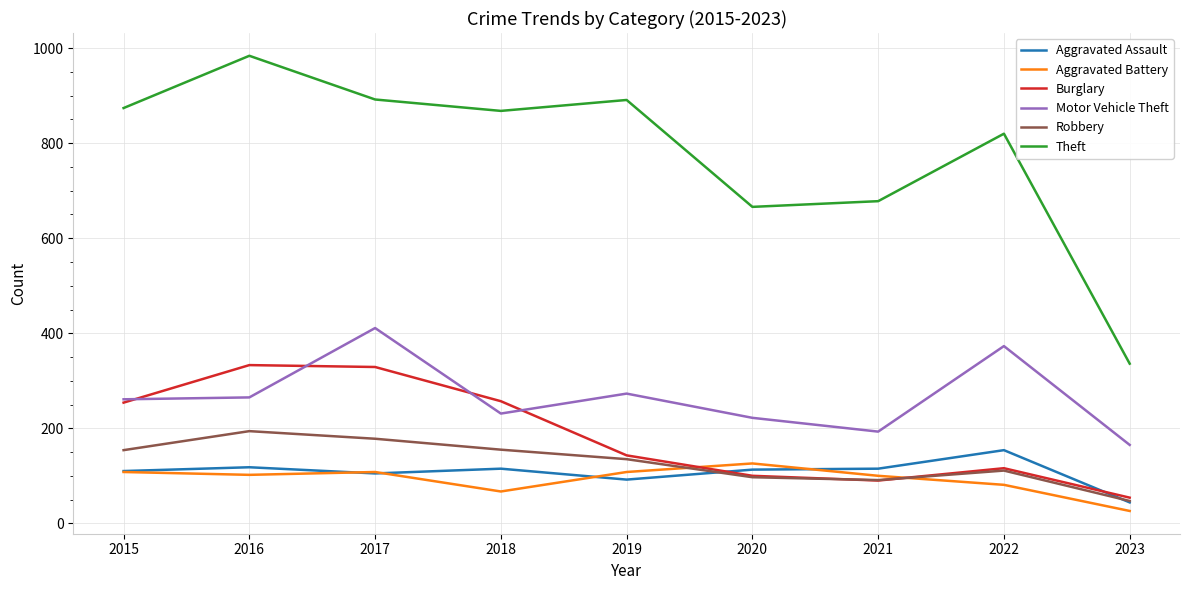

True or false: Robbery and Motor Vehicle Theft intersect in this chart.

False